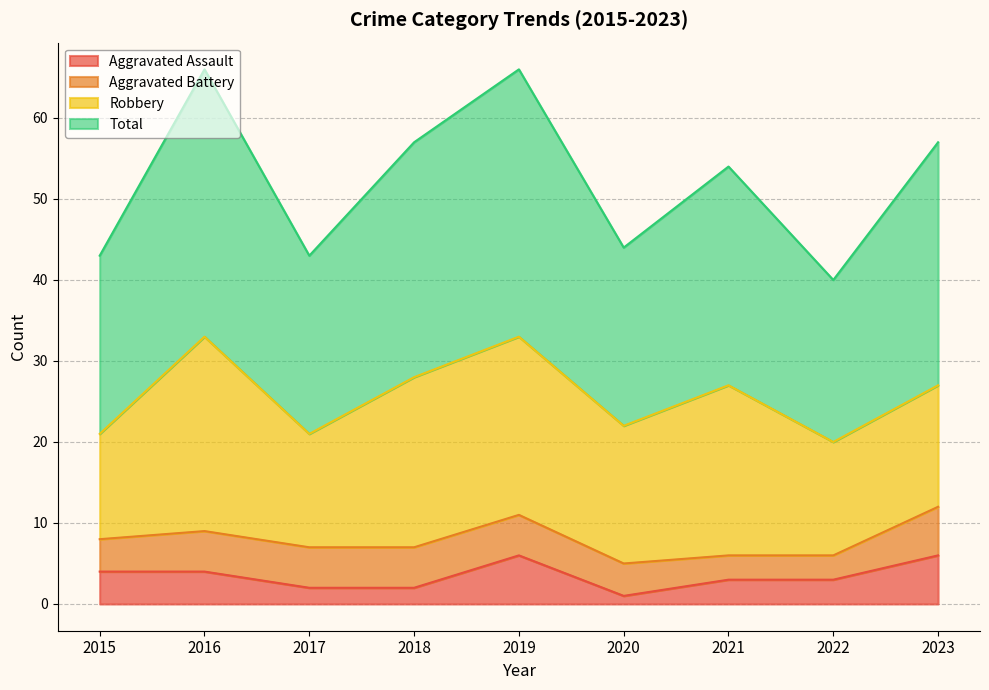

What is the maximum value for Aggravated Assault?

6